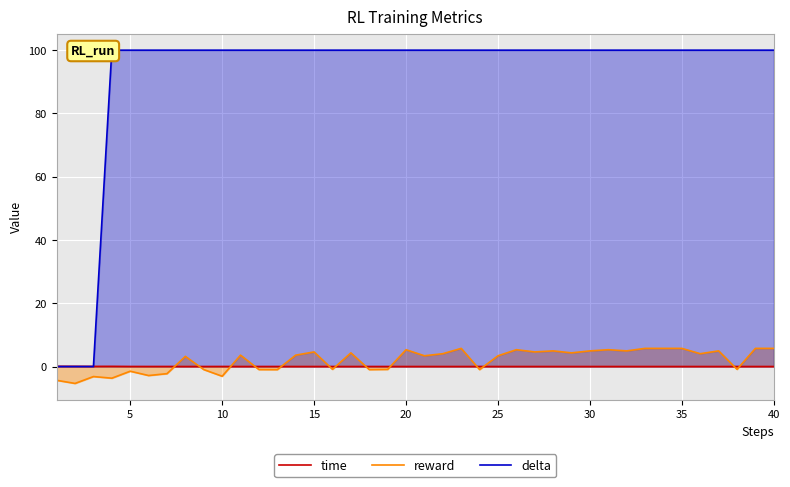

Which series ends up on top after the final intersection of time and delta?

delta